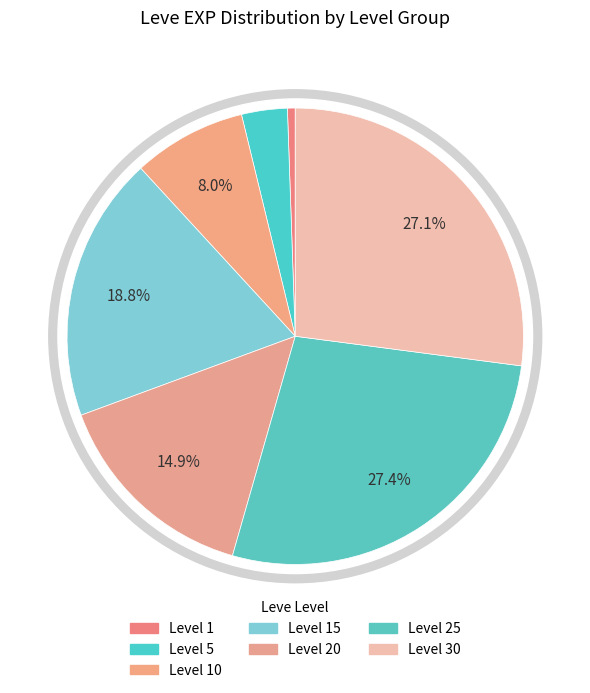

Between 1 and 20, which is larger?

20